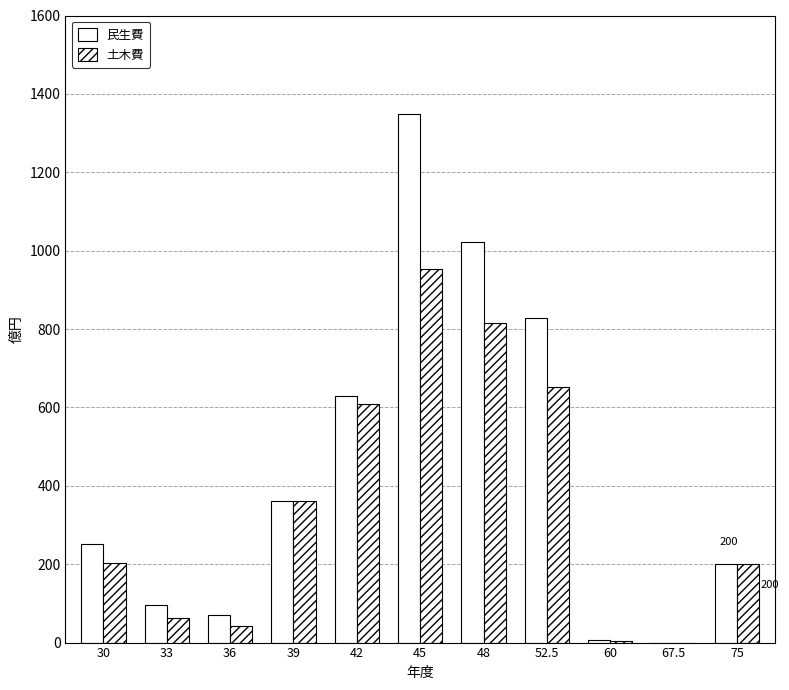

Which series has the widest spread of values?

民生費